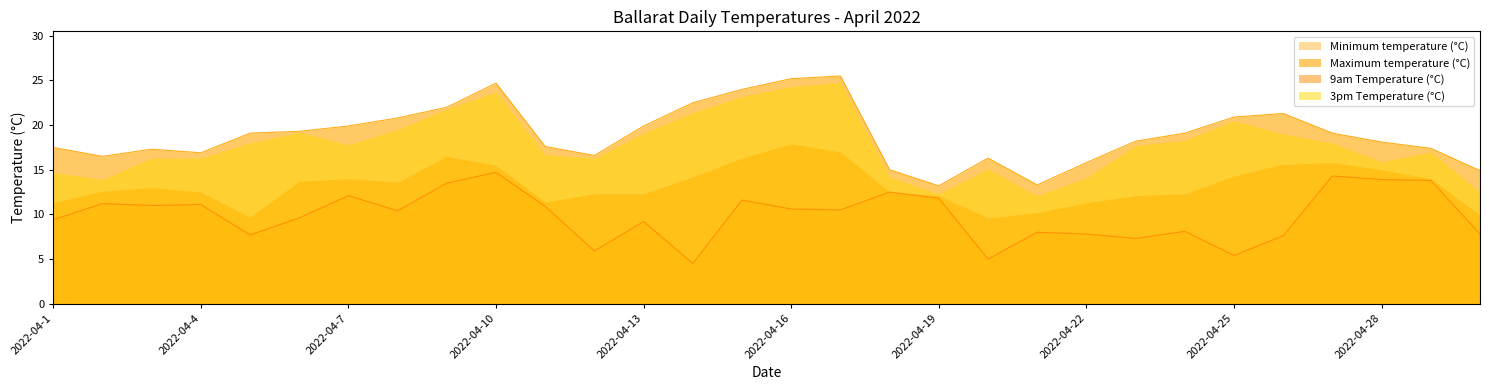

What is the highest value of the Maximum temperature (°C) series?

25.5